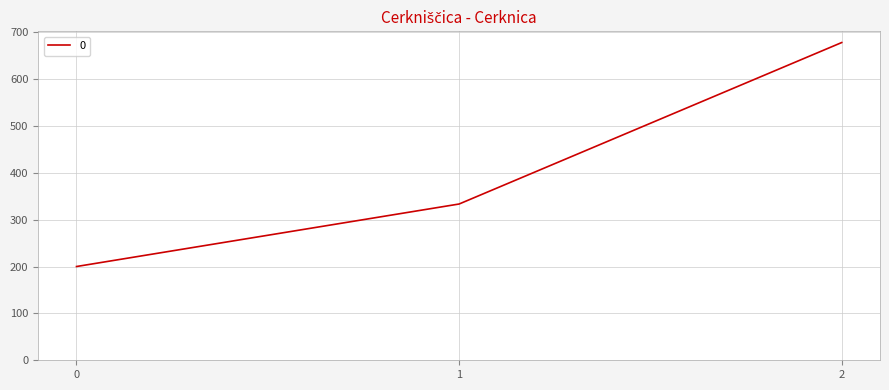

True or false: the data shows 333.3 at 1.

True